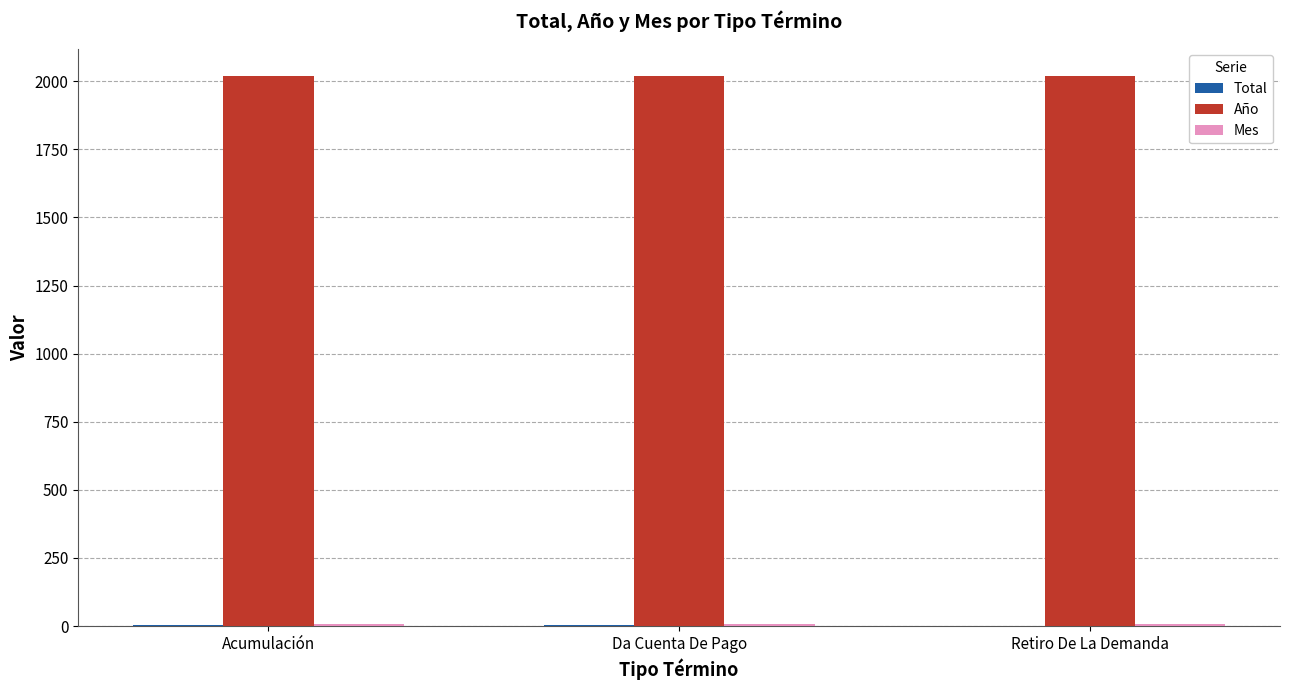

Which series has the largest total across all categories?

Año